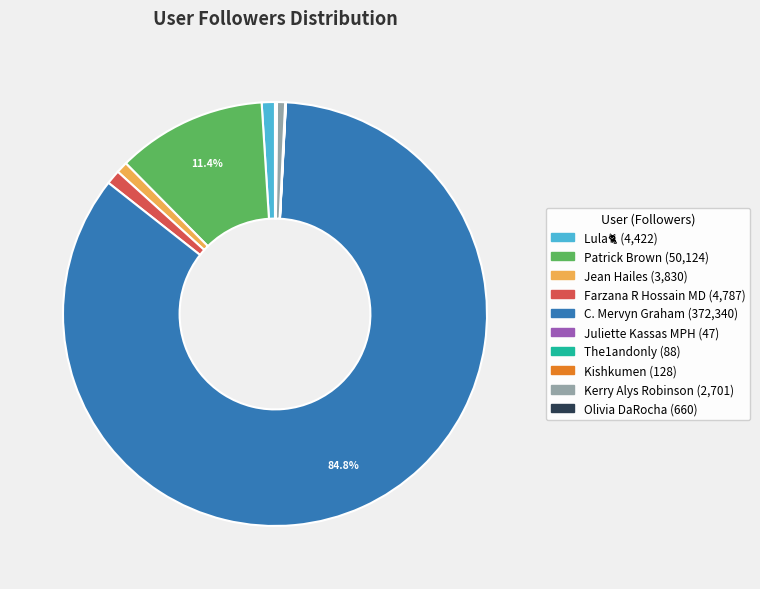

Is the sum of Patrick Brown and Jean Hailes greater than half?

No